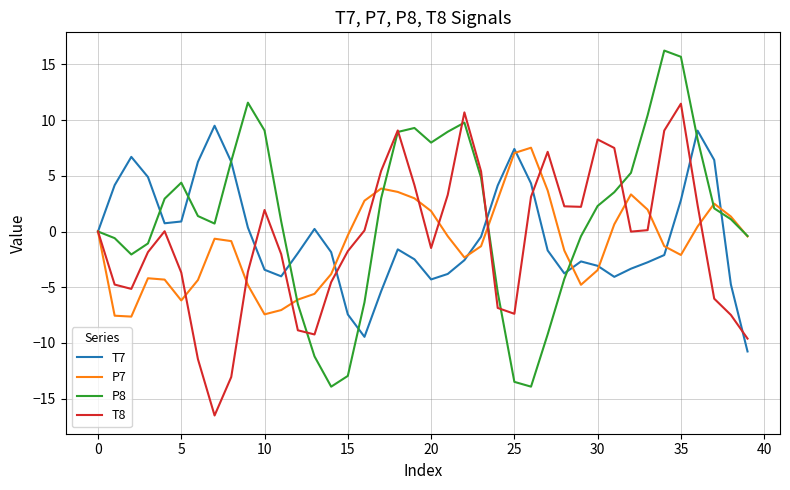

What is the maximum value shown in the chart?

16.2